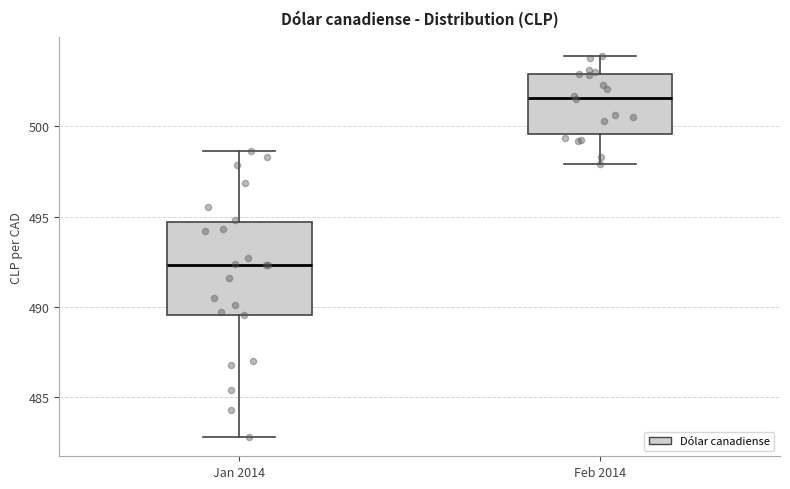

Reading left to right, transcribe this box plot: for each box, give where its median line is, the range the box spans, and where its two whiskers end, as read against the y-axis. The values are not printed on the chart, so give them approximately, as read against the axis.

Jan 2014: median 492.5, box 489.5 to 494.5, whiskers 483.0 to 498.5
Feb 2014: median 501.5, box 499.5 to 503.0, whiskers 498.0 to 504.0